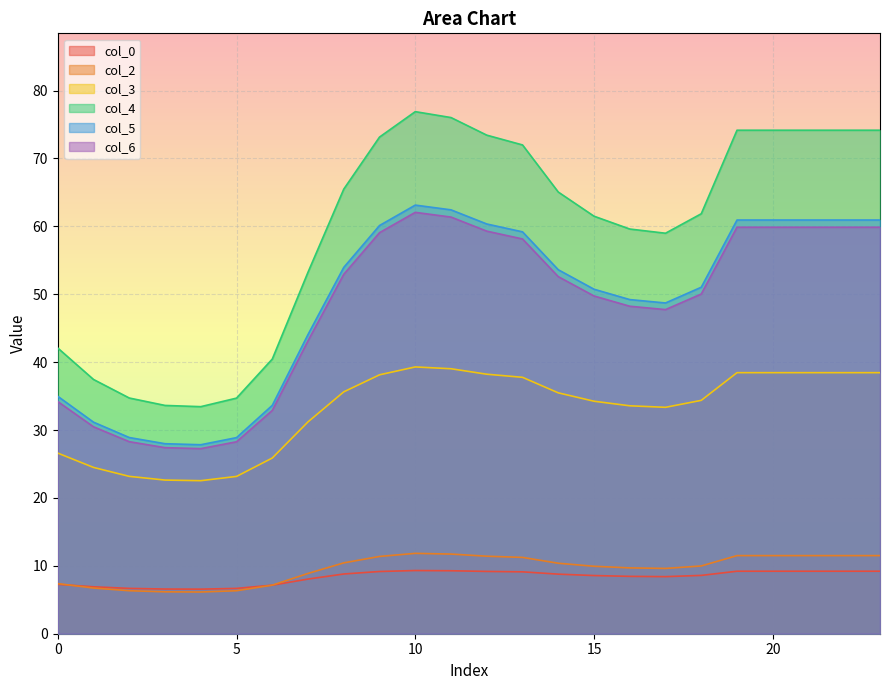

How many lines are shown in the chart?

6